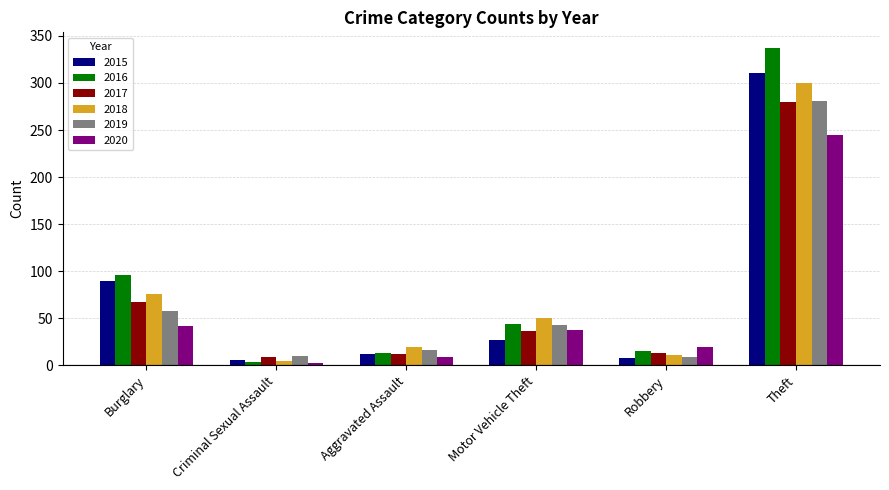

What is the difference between the highest and lowest values at Aggravated Assault?

10